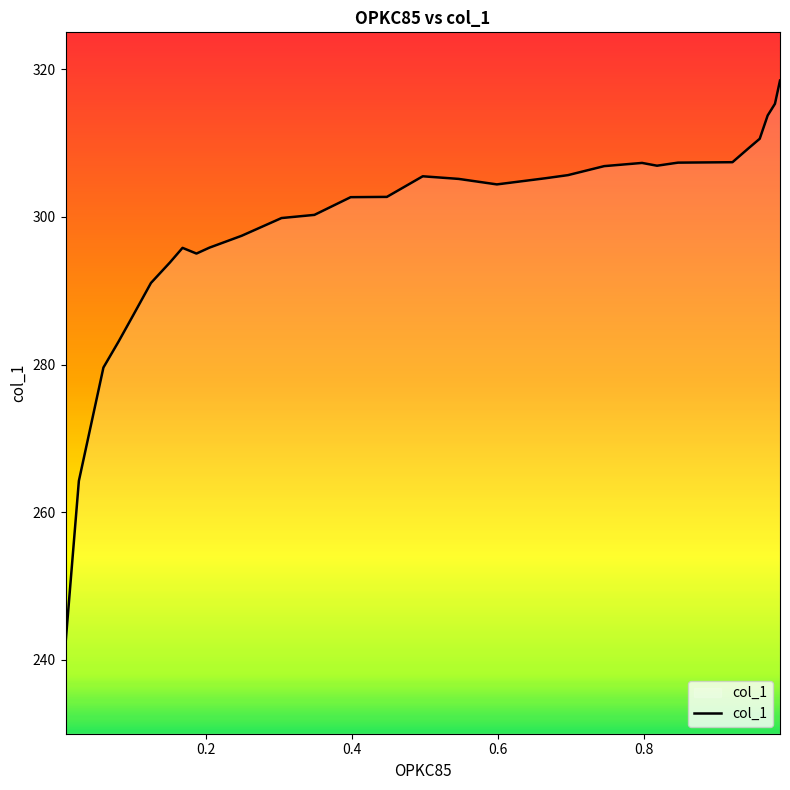

What is the difference between the maximum and minimum values?

76.3